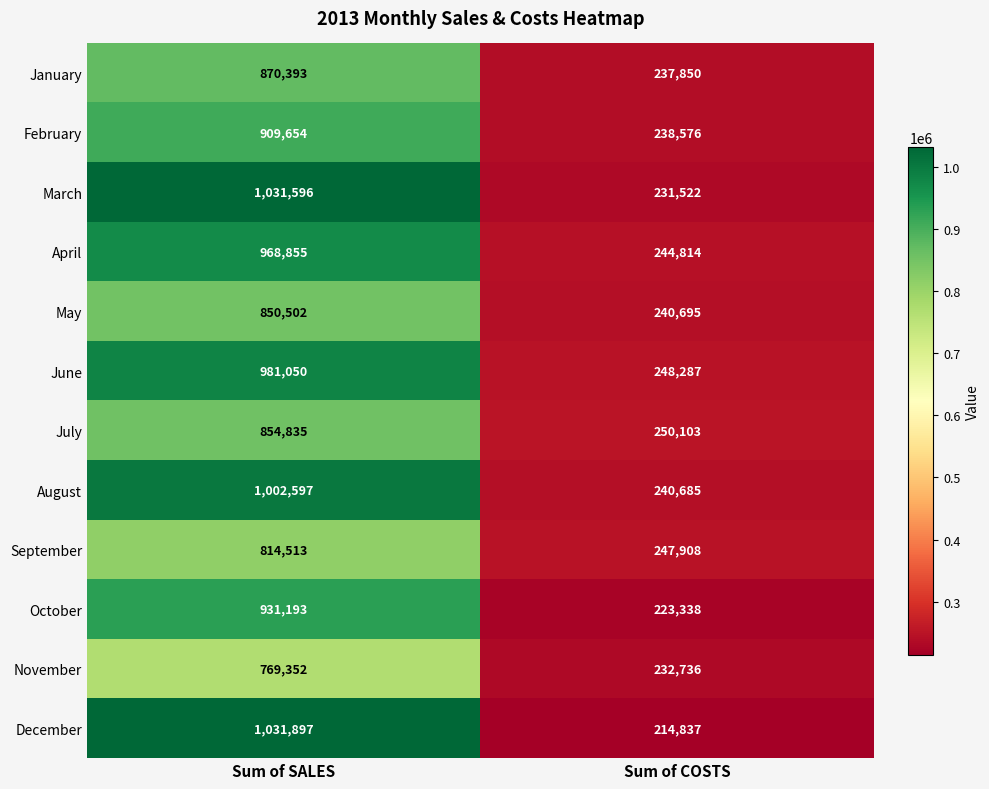

List the series in order of their peak value, highest first.

December, March, August, June, April, October, February, January, July, May, September, November